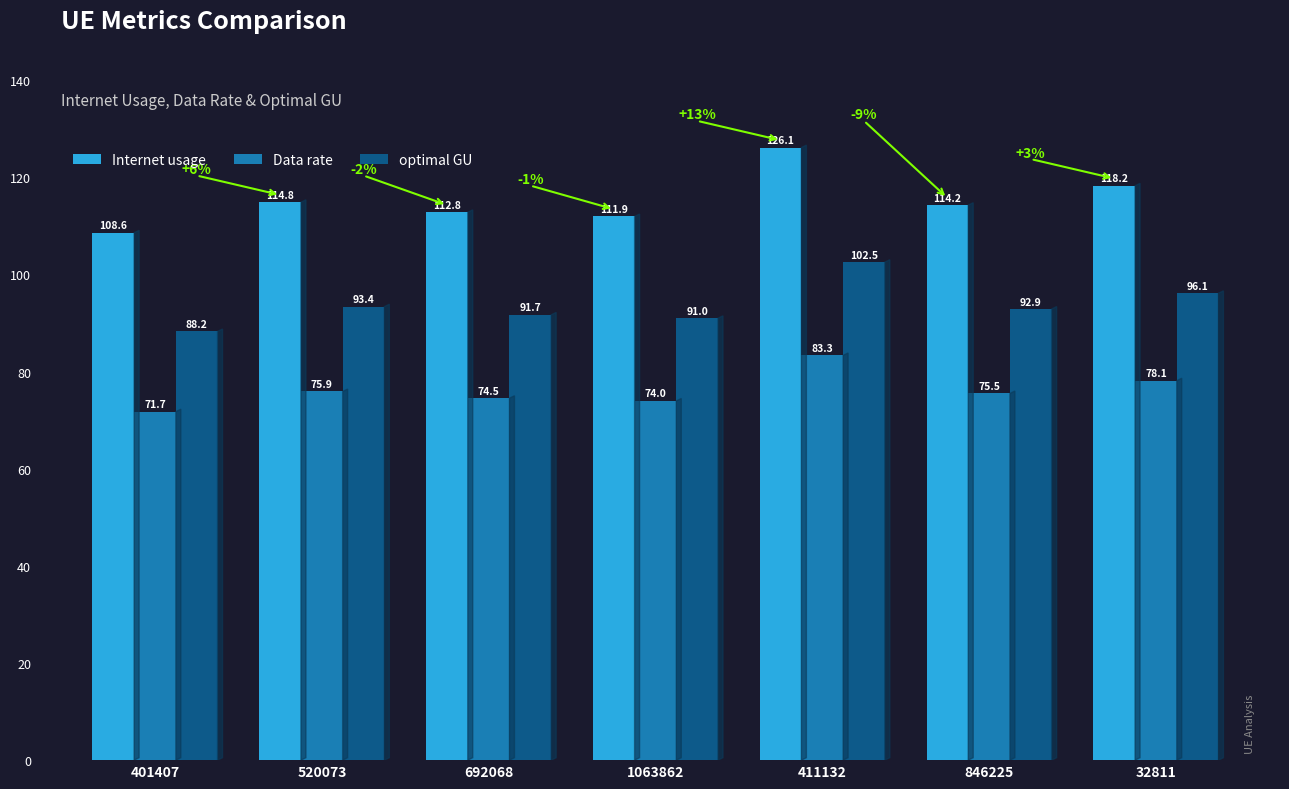

List the series in order of their overall mean, highest first.

Internet usage, optimal GU, Data rate